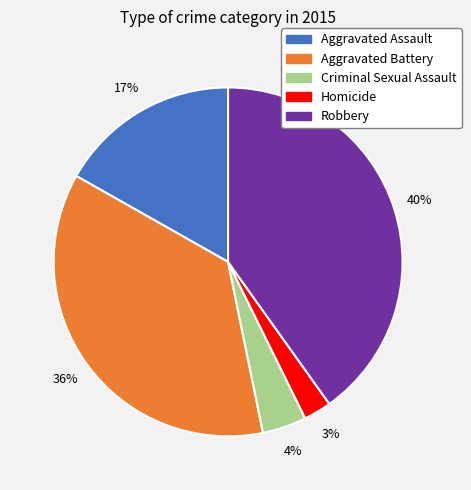

What percentage is the Aggravated Assault slice, to the nearest percent?

17%